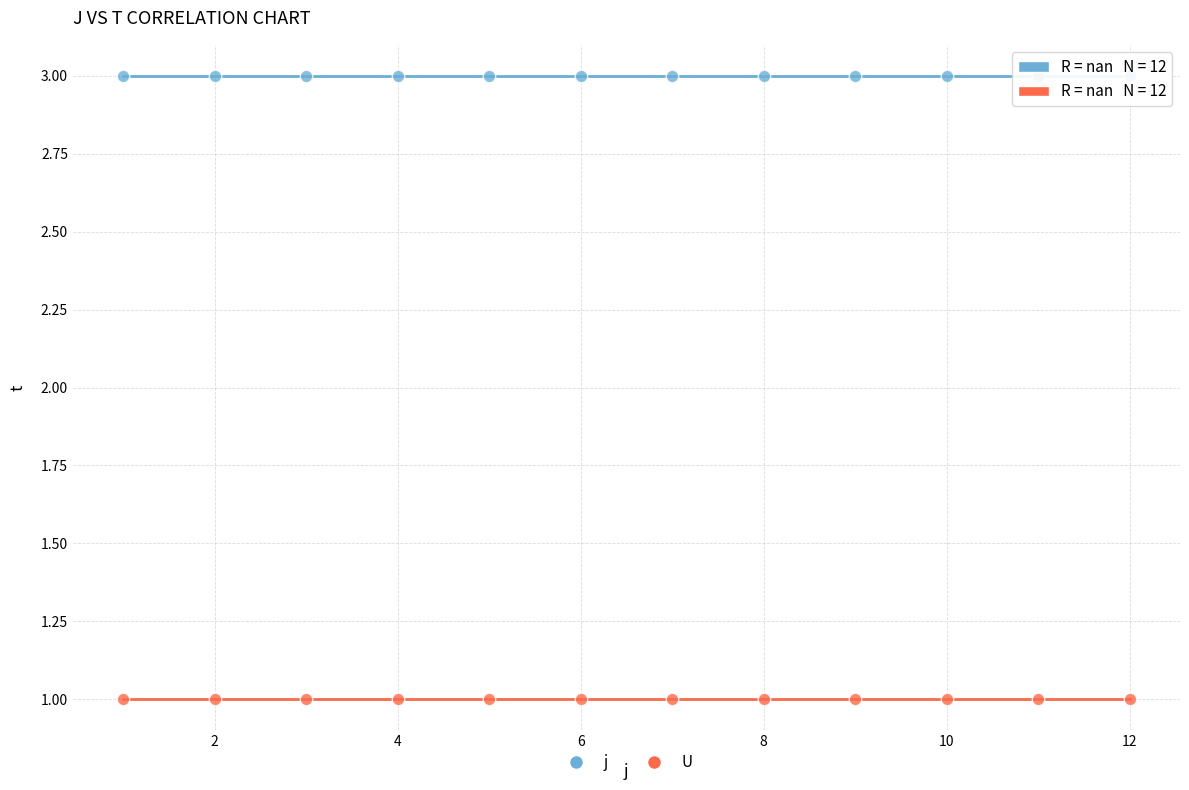

Which series contains the highest Y value?

j